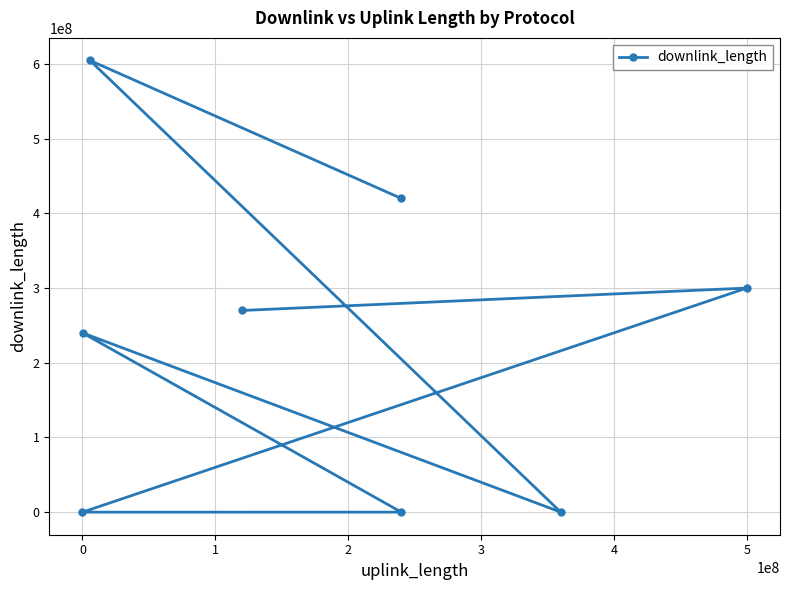

What is the maximum value shown in the chart?

604769778